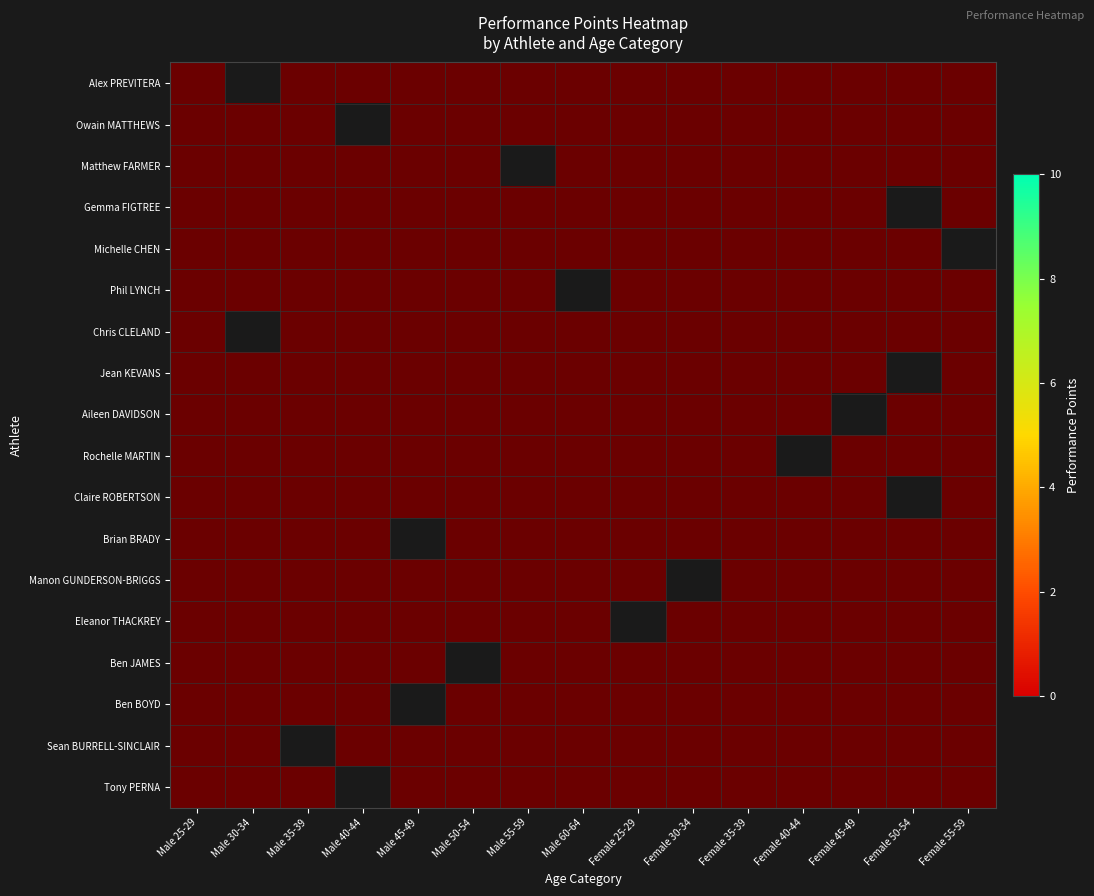

The Female 45-49 series shows 0 at Alex PREVITERA. True or false?

True